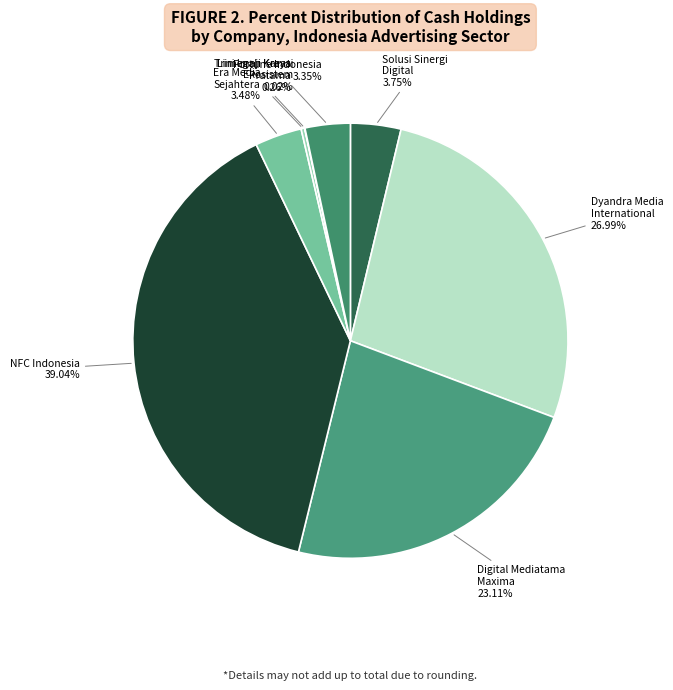

Between Dyandra Media International and Era Media Sejahtera, which is larger?

Dyandra Media International